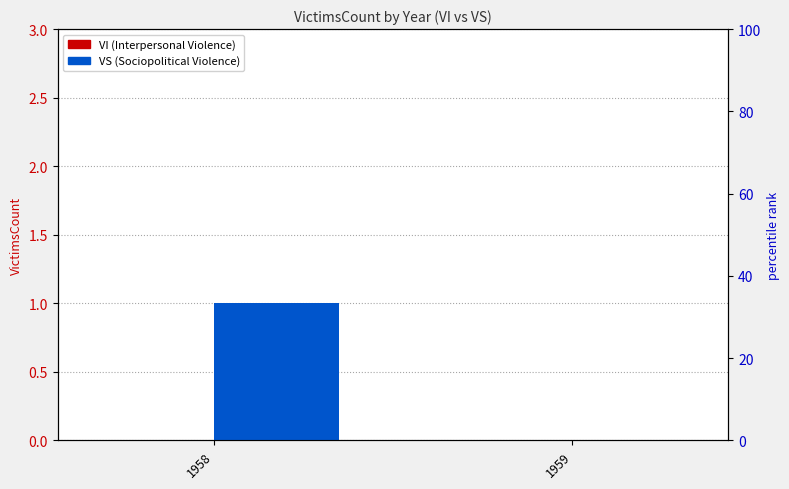

Is the value of VS at 1959 greater than the value of VI at 1958?

No